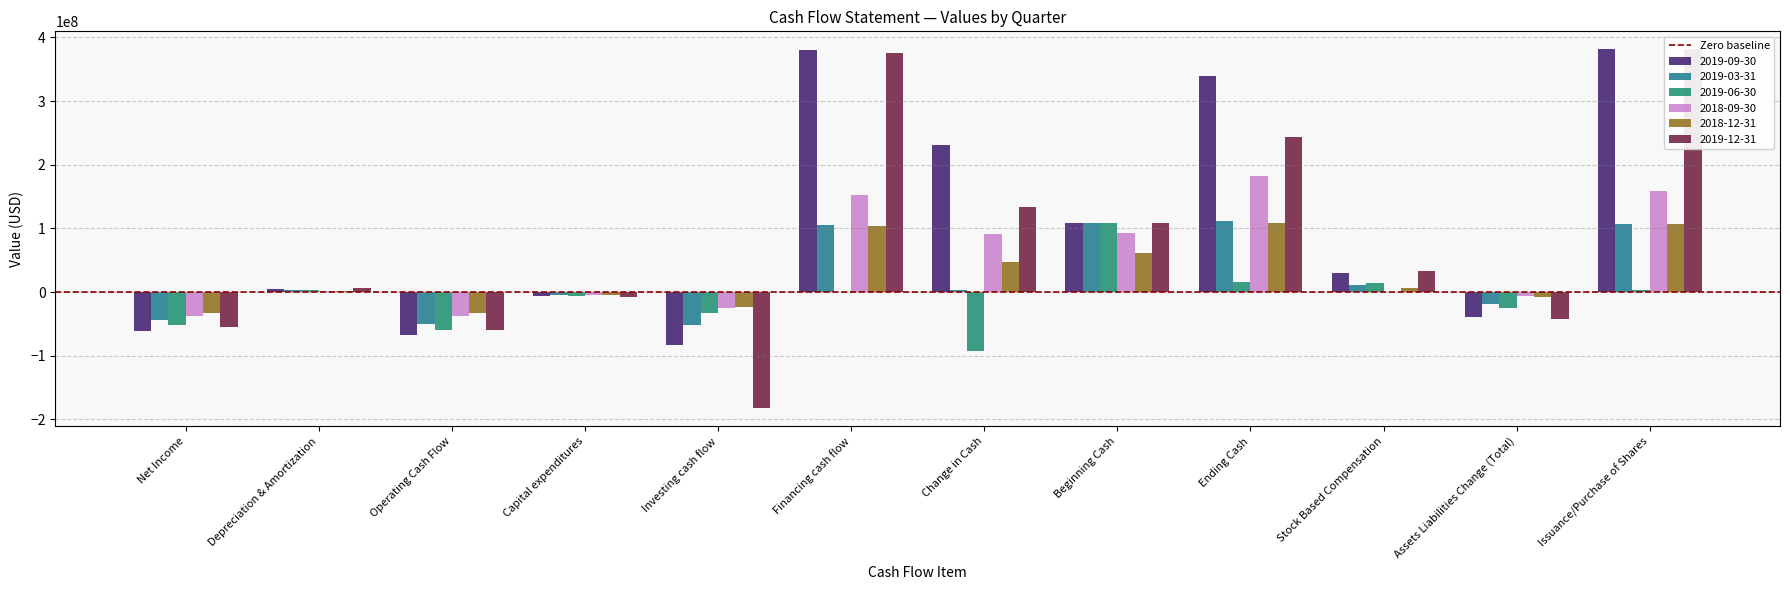

At which category does the chart reach its peak across all series?

Issuance/Purchase of Shares